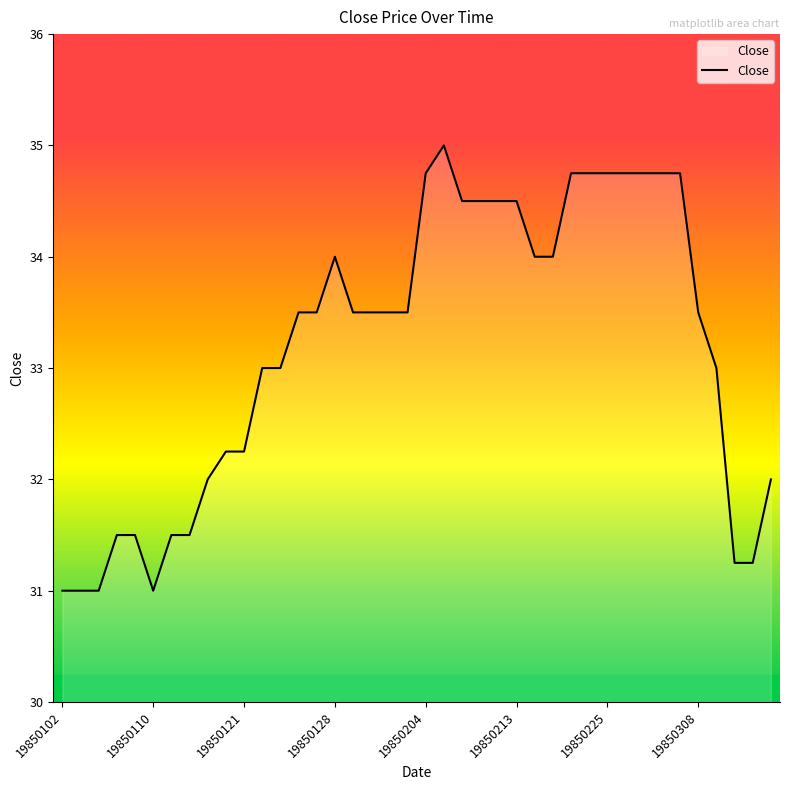

What is the smallest value displayed?

31.0